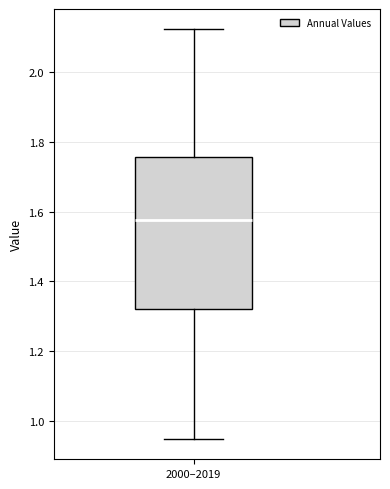

Where does the upper whisker of the box for 2000–2019 end on the y-axis? The values are not printed on the chart, so give them approximately, as read against the axis.

2.12